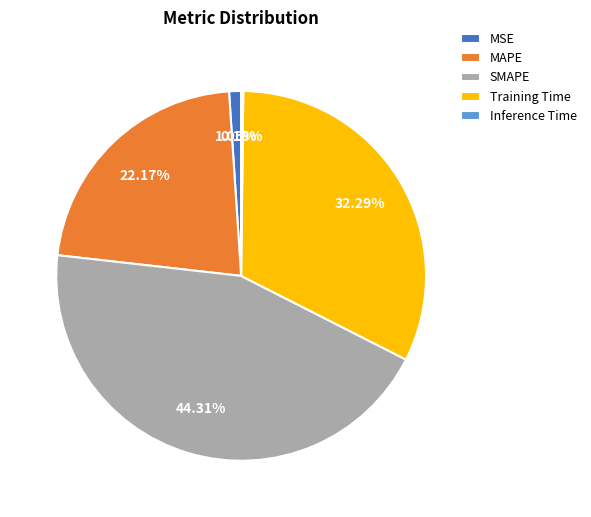

To the nearest percent, what is the average slice percentage?

20%